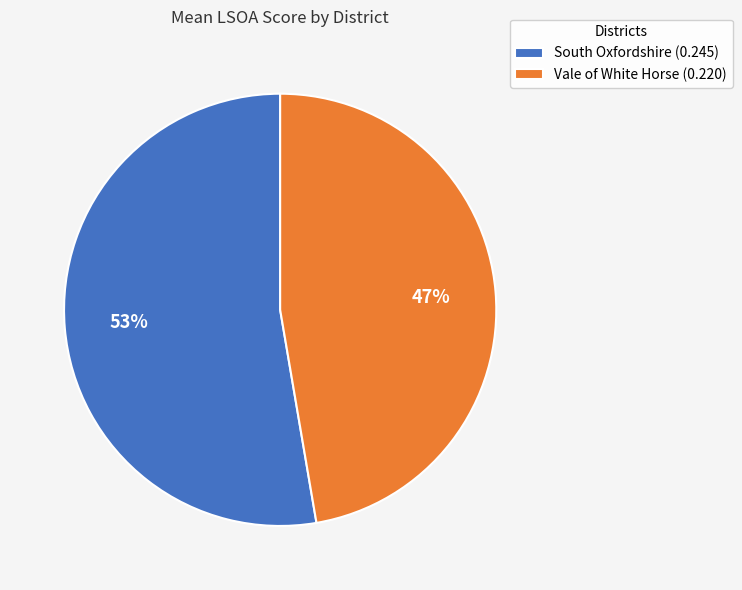

To the nearest percent, what percentage of the pie is South Oxfordshire?

53%